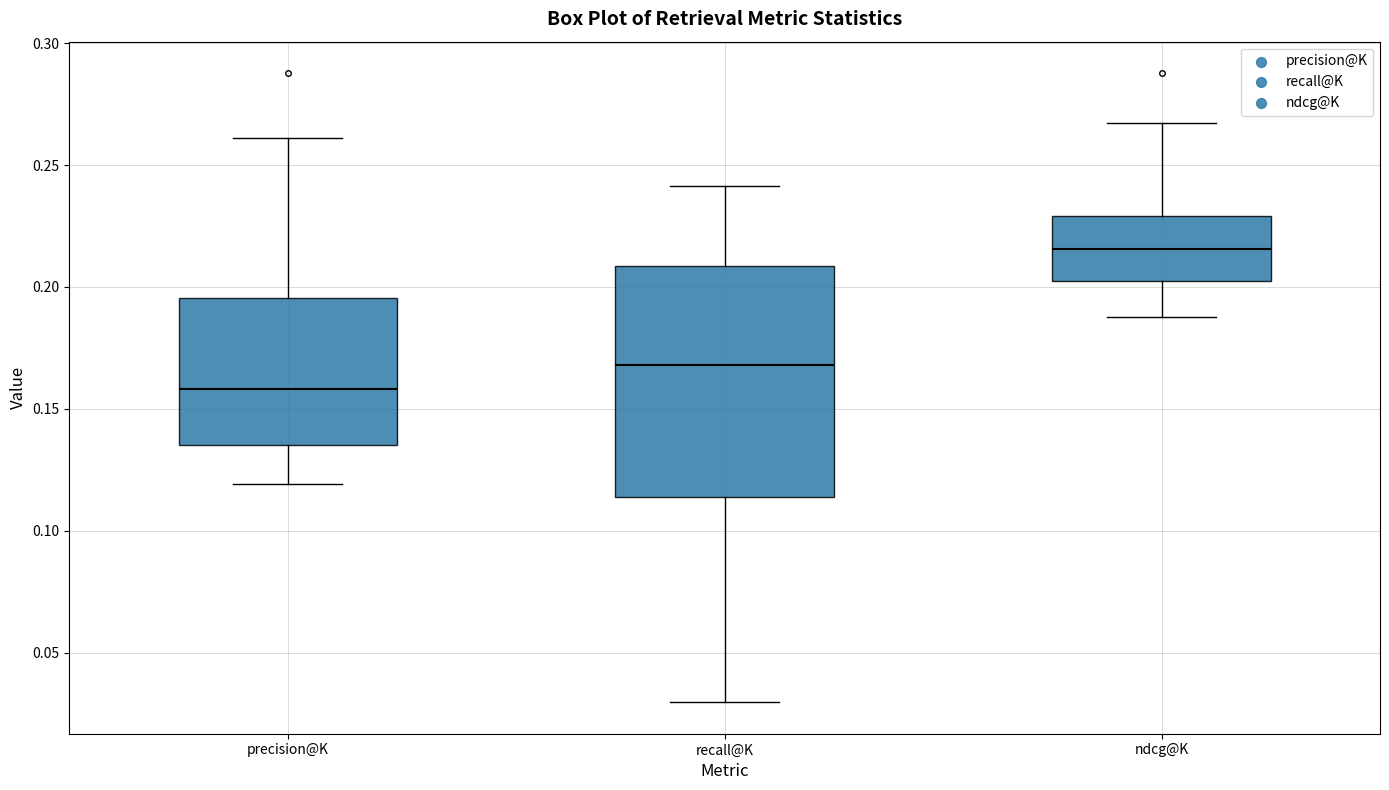

Where does the lower whisker of the box for recall@K end on the y-axis? The values are not printed on the chart, so give them approximately, as read against the axis.

0.030